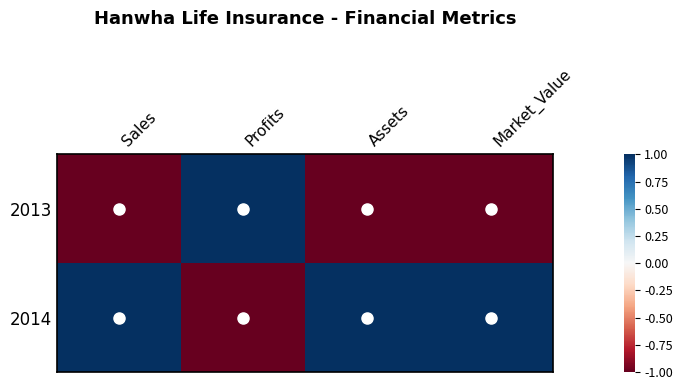

Which series has the largest range (max minus min)?

2013